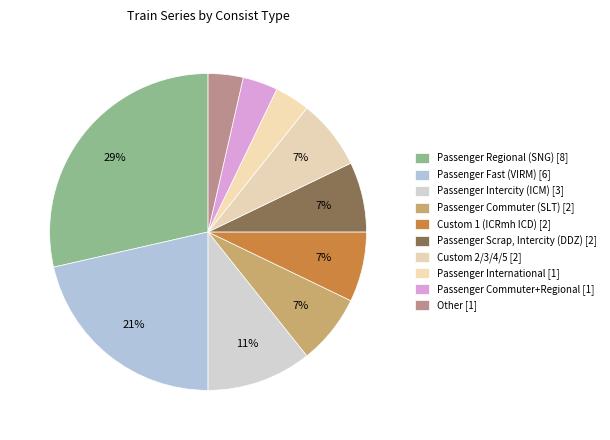

What percentage is the Custom 1 (ICRmh ICD) slice, to the nearest percent?

7%